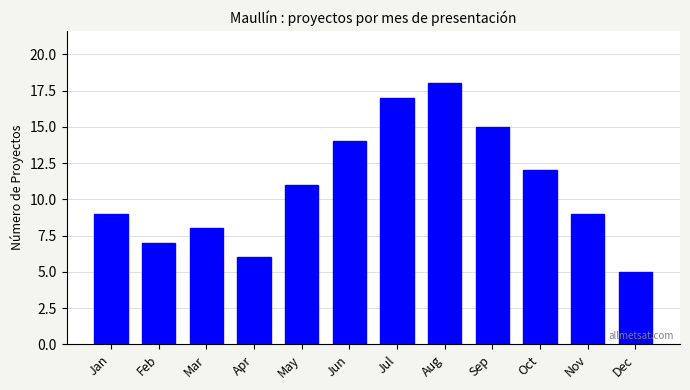

Reading right to left, extract all data points from this chart.

5	9	12	15	18	17	14	11	6	8	7	9